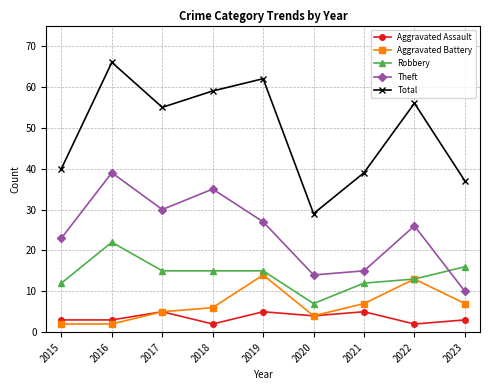

What value does the Aggravated Battery series have at 2018?

6